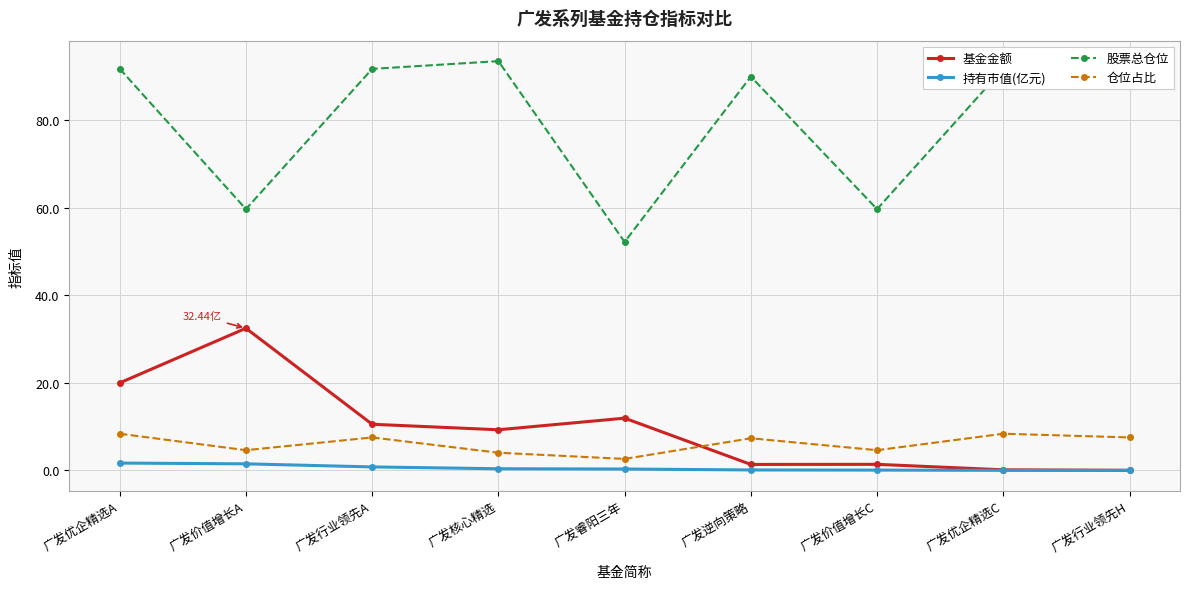

What is the difference between the highest and lowest values at 广发价值增长A?

58.1